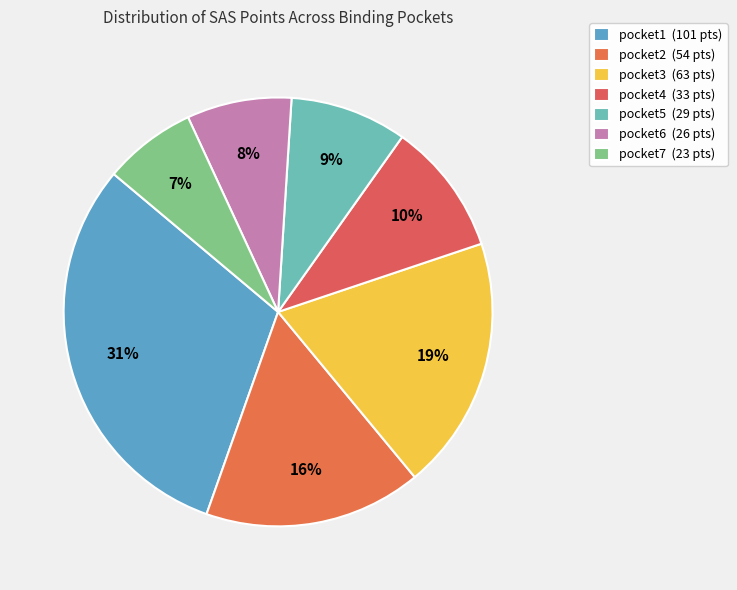

Count the number of slices in the pie.

7